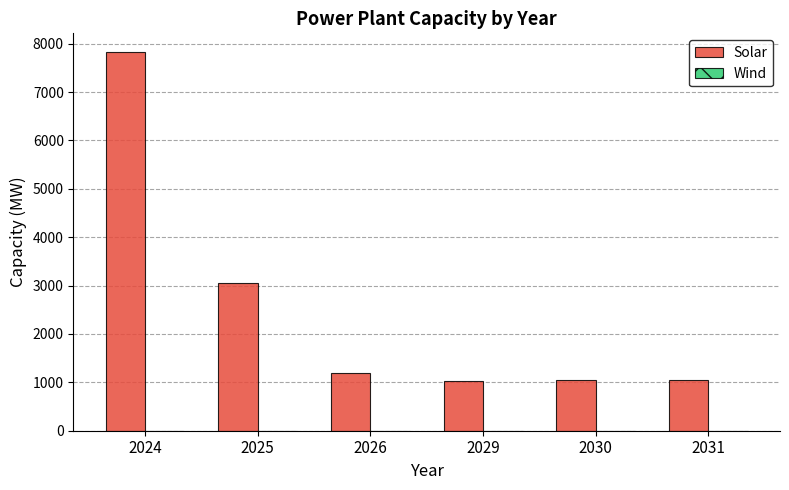

What is the value of the 6th bar from the left?

1043